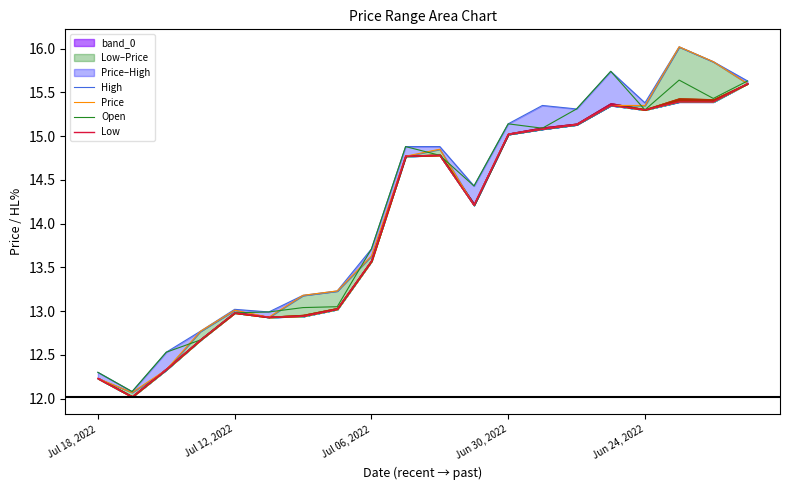

What is the value of the Open point at the 19th from the left?

15.4